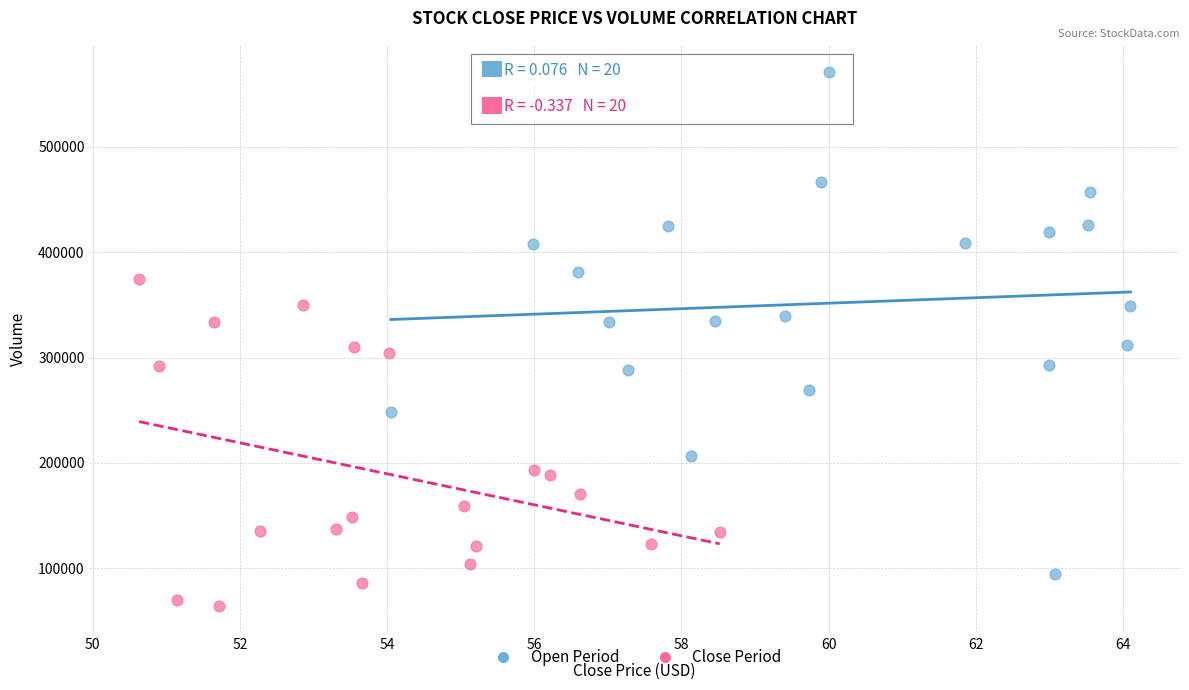

Which series reaches the maximum Y coordinate?

Open Period